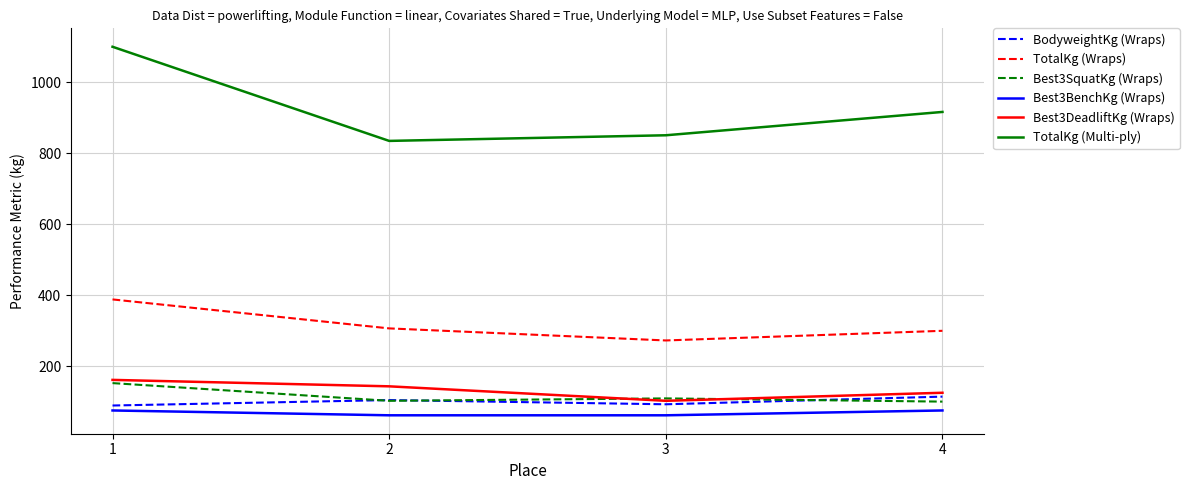

True or false: TotalKg (Wraps) and Best3BenchKg (Wraps) cross at least once.

False